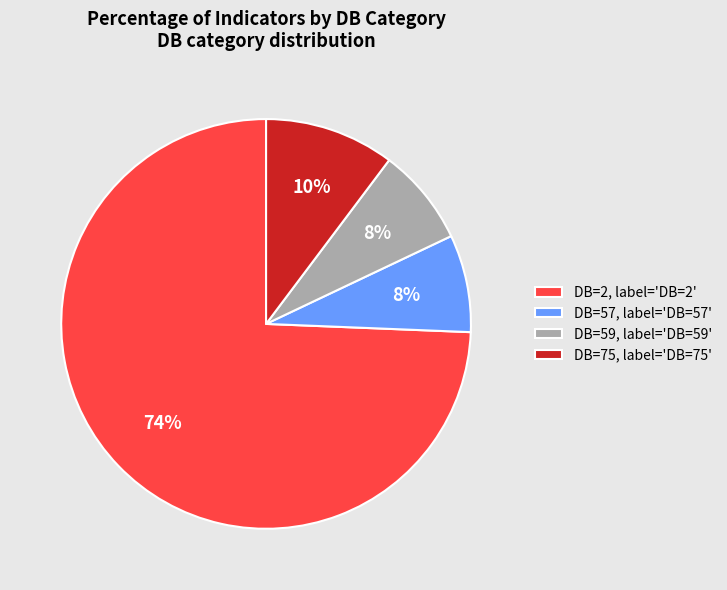

Is there a majority slice in this chart?

Yes